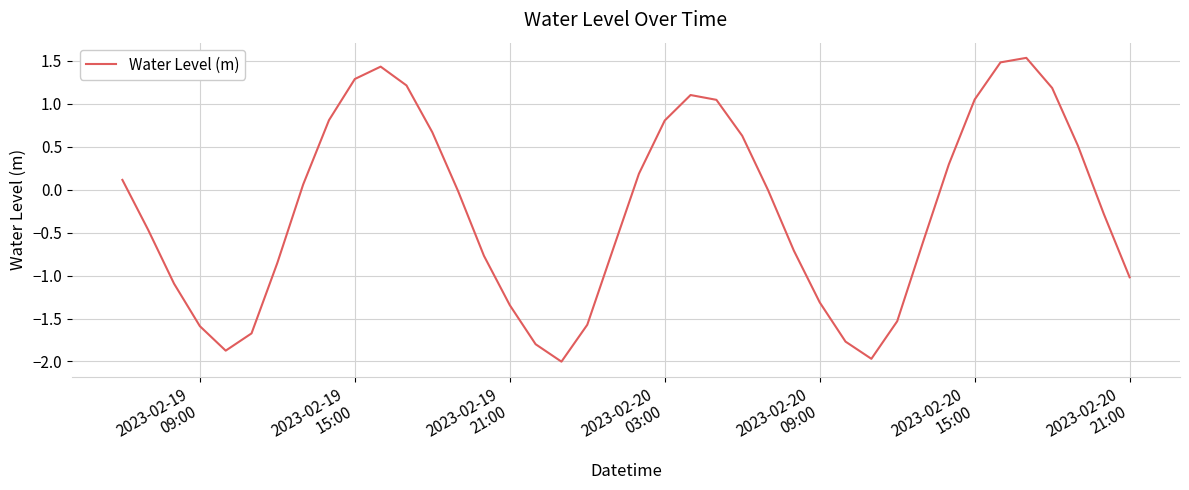

What is the difference between the maximum and minimum values?

3.5